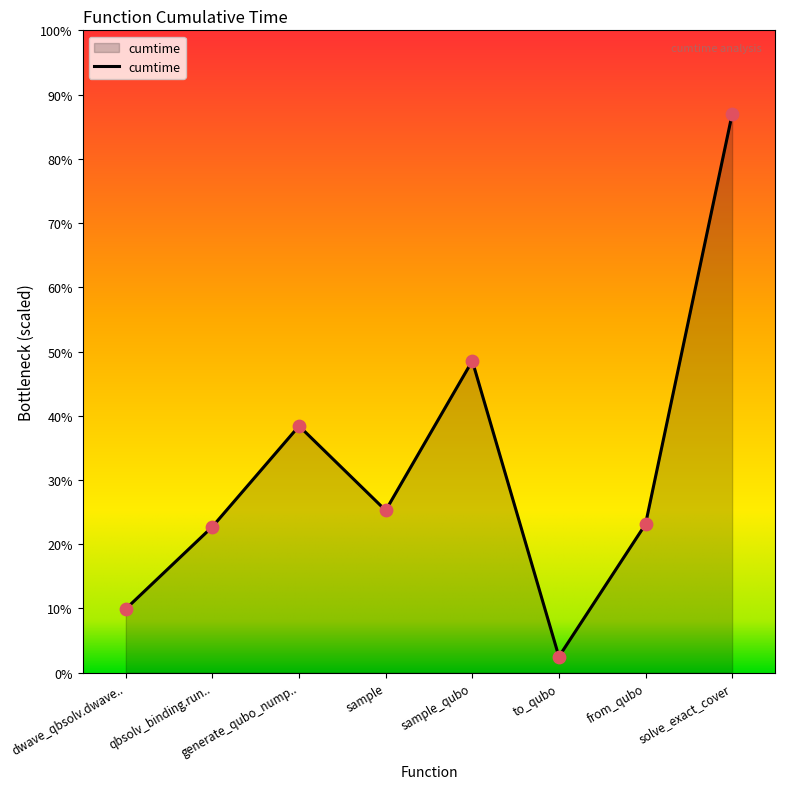

What is the ratio of the value at solve_exact_cover to the value at to_qubo?

34.7